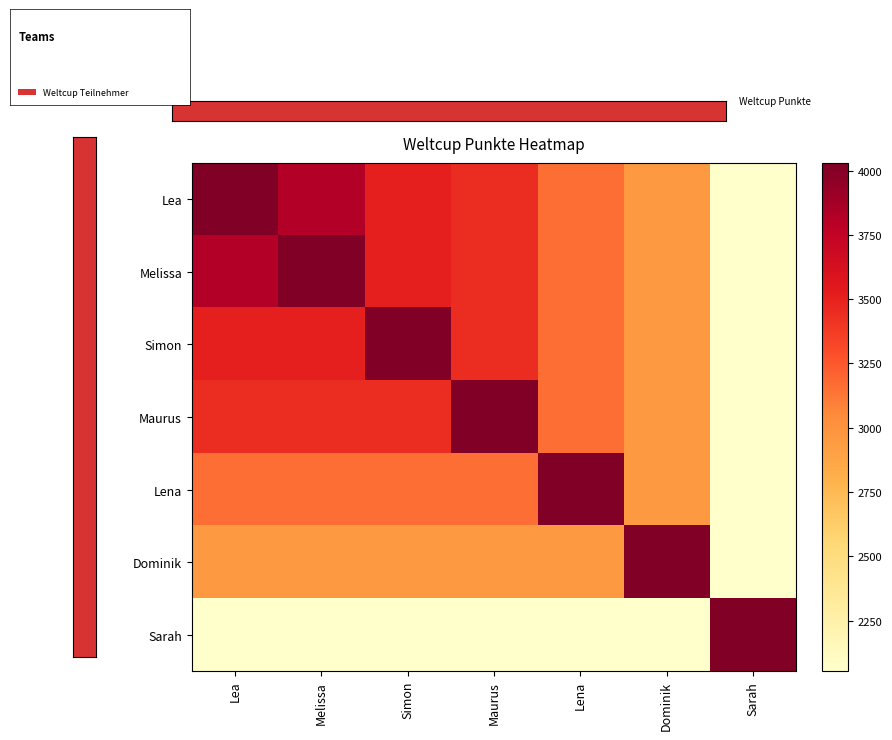

Which category has the highest value across all series?

Lea